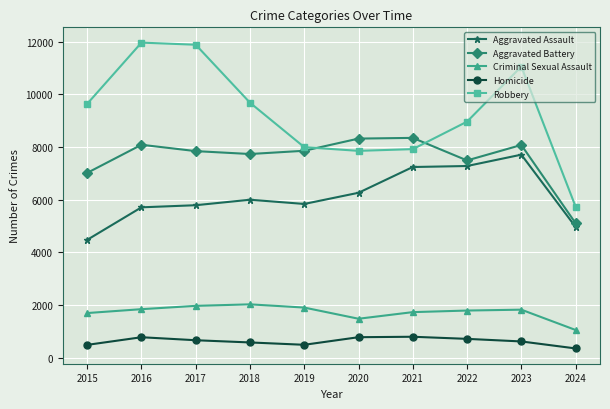

Rank the series by their maximum value, from lowest to highest.

Homicide, Criminal Sexual Assault, Aggravated Assault, Aggravated Battery, Robbery